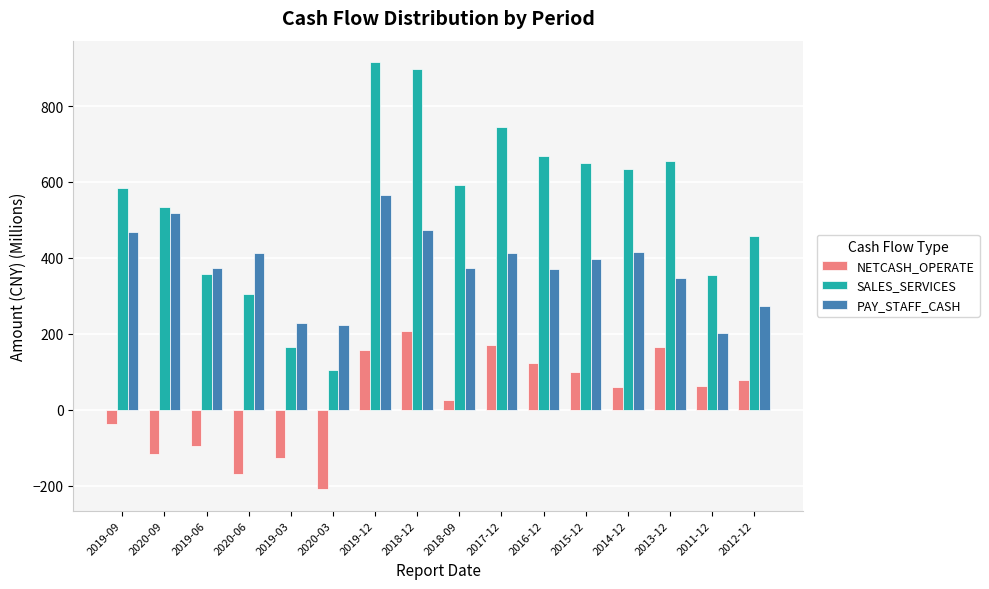

What is the difference between the maximum and minimum values in the NETCASH_OPERATE series?

417.9